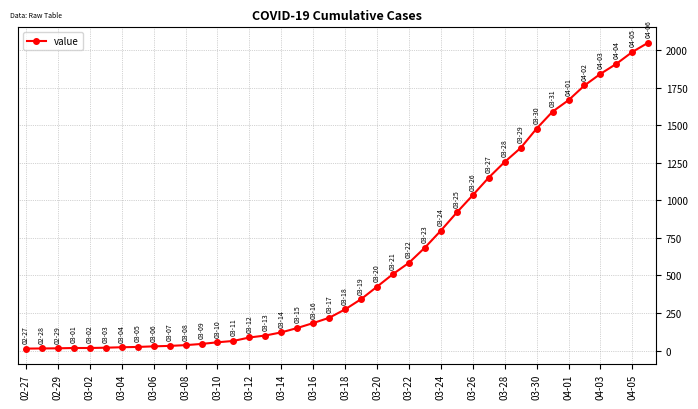

Is this an area chart (filled region under the line)?

No